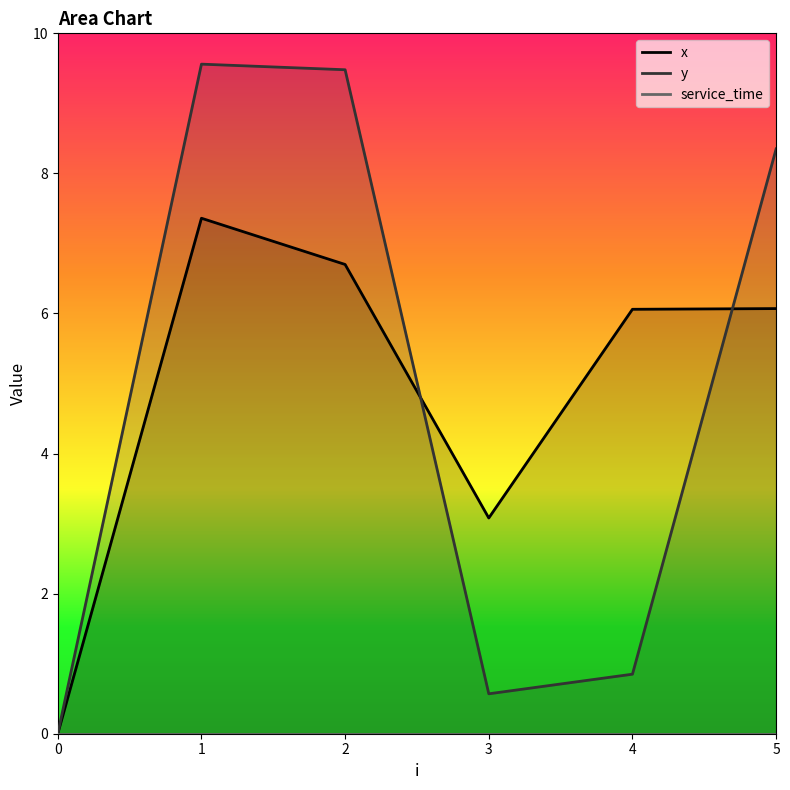

What is the maximum value shown in the chart?

9.6